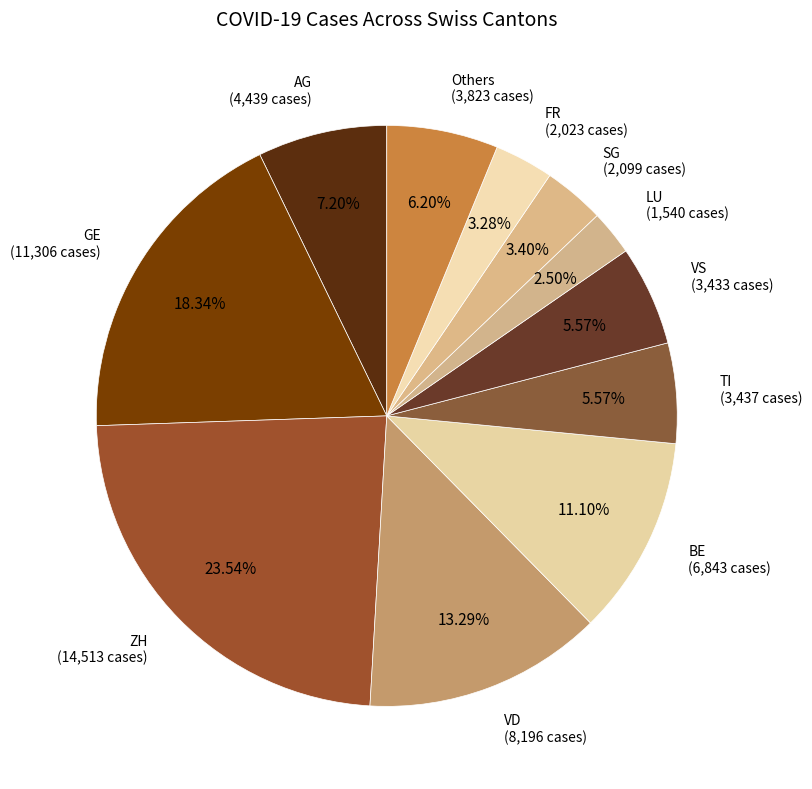

Approximately how many times larger is the value at GE (11,306 cases) compared to ZH (14,513 cases)?

0.8